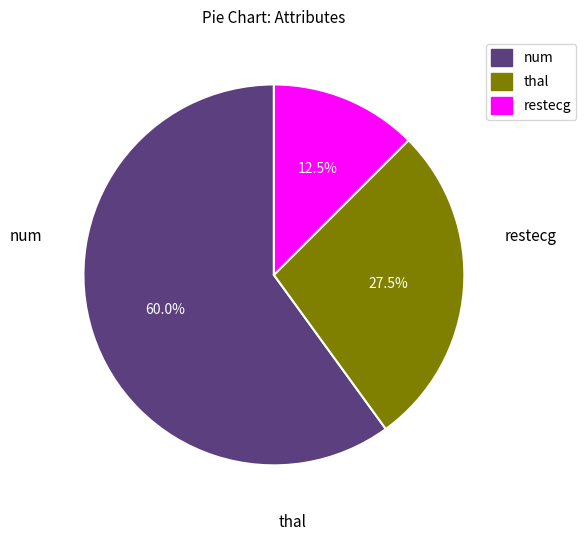

Is there a majority slice in this chart?

Yes